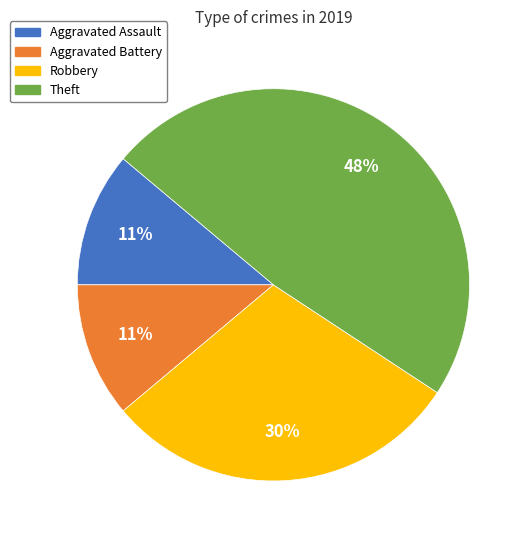

Does Robbery represent more than half of the total?

No